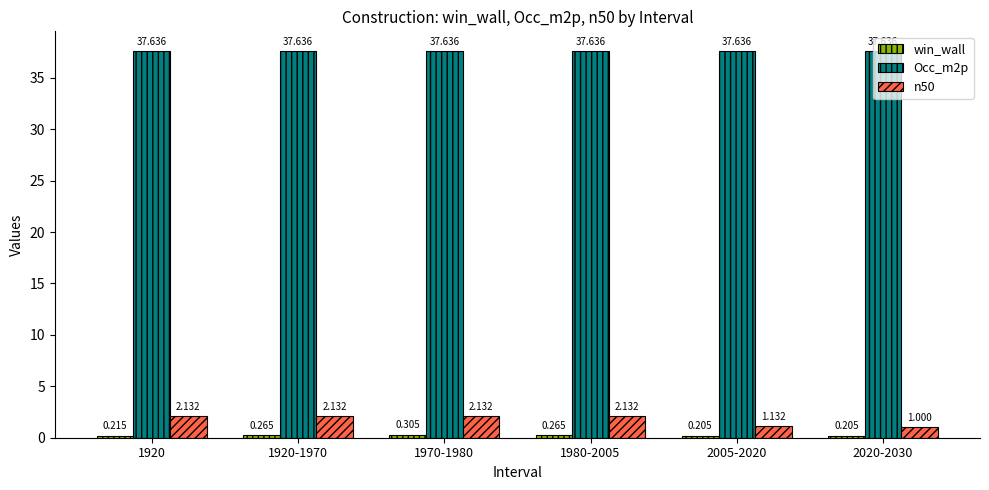

What is the difference between the maximum and second lowest values in the n50 series?

1.0